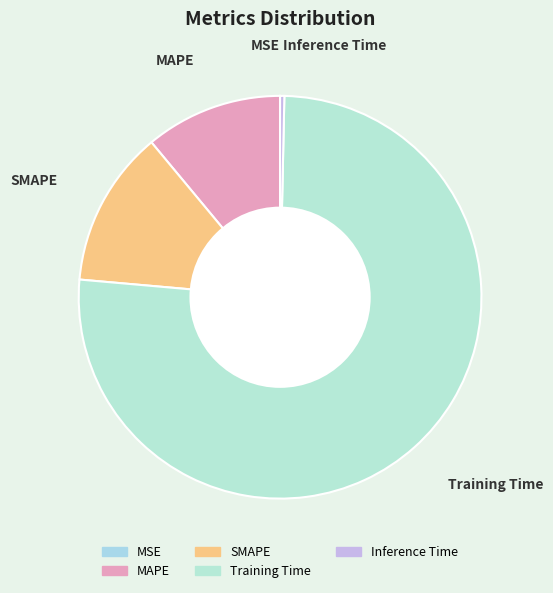

What is the largest slice in the pie chart?

Training Time